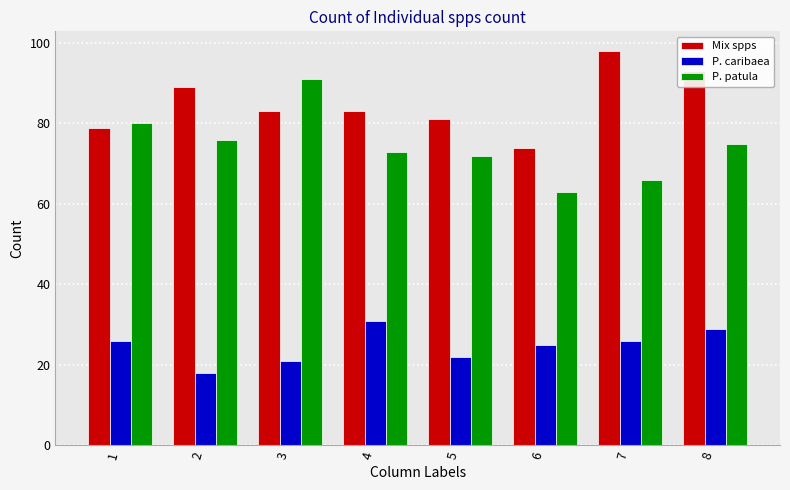

At which label does Mix spps first exceed 83?

2